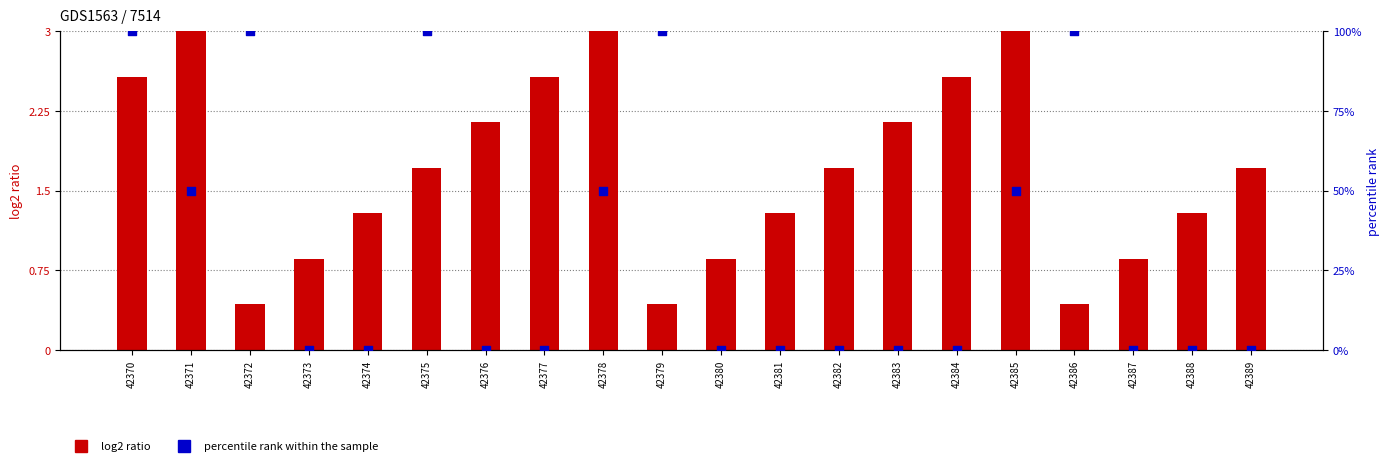

Which series reaches the maximum Y coordinate?

percentile rank within the sample